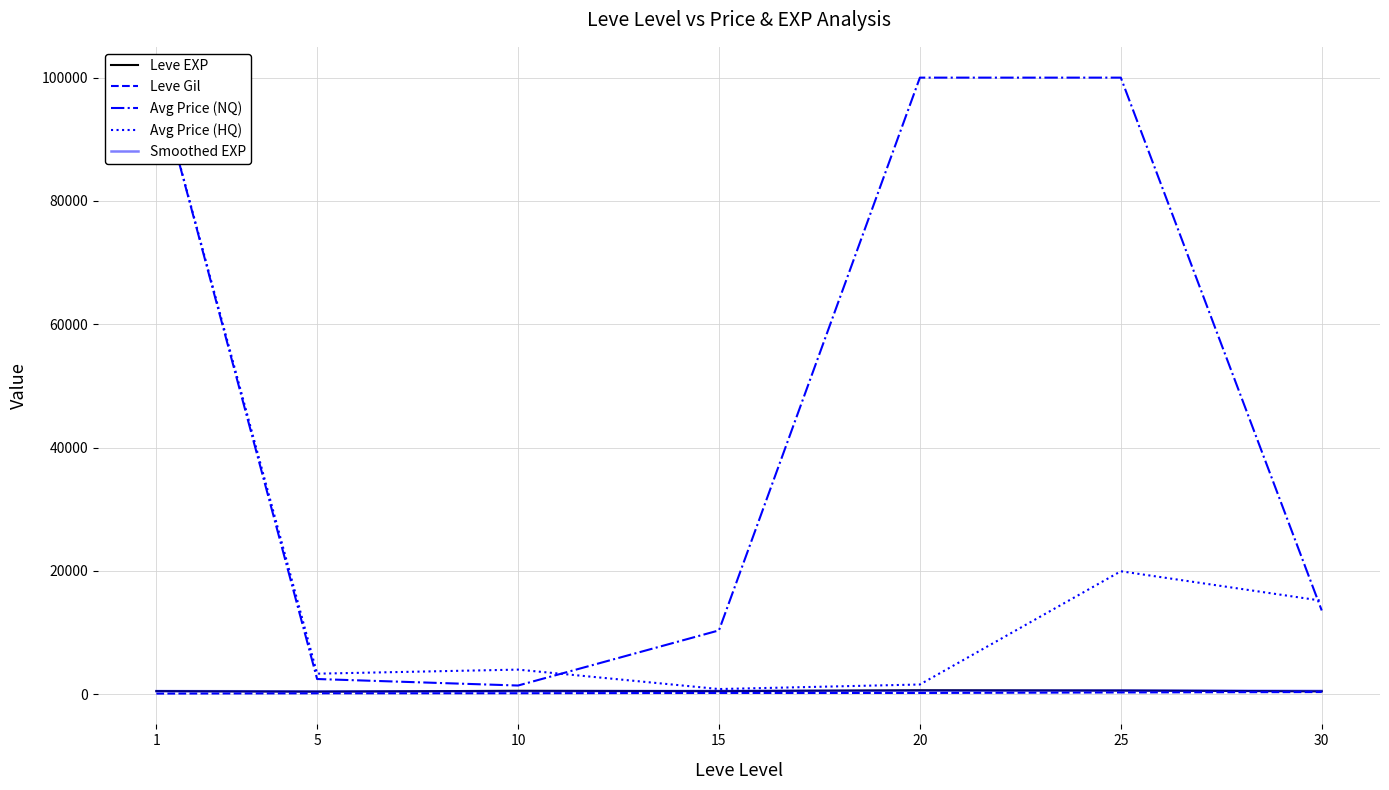

What is the difference between the maximum and minimum values in the Smoothed EXP series?

154.2